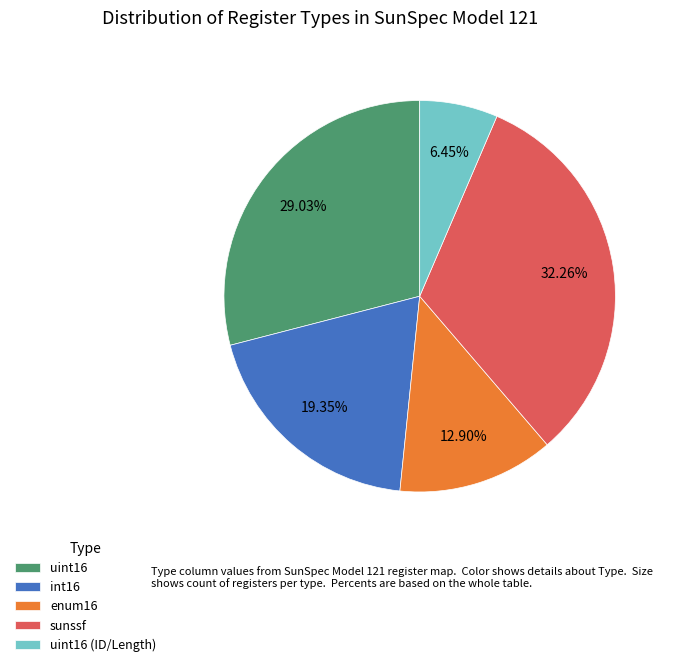

What is the ratio of the value at int16 to the value at uint16 (ID/Length)?

3.0